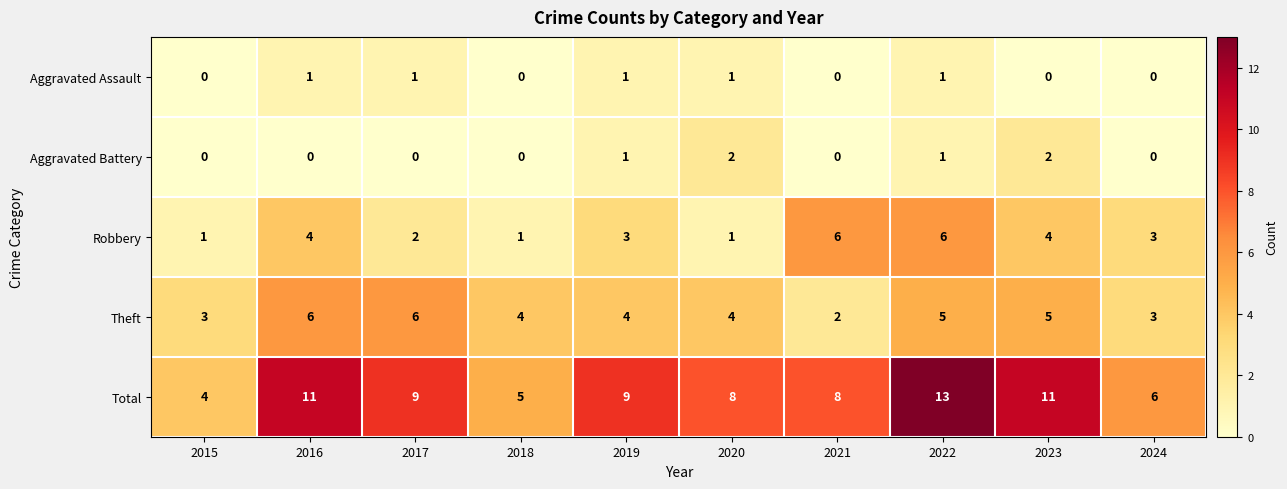

What is the sum of all Aggravated Battery values?

6